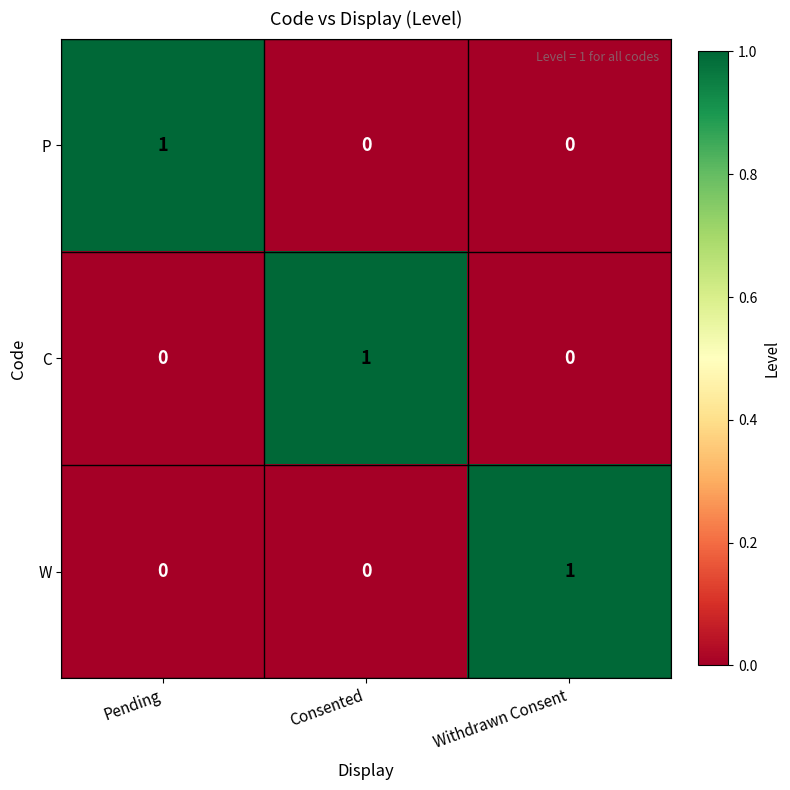

The P series shows 0 at Pending. True or false?

False